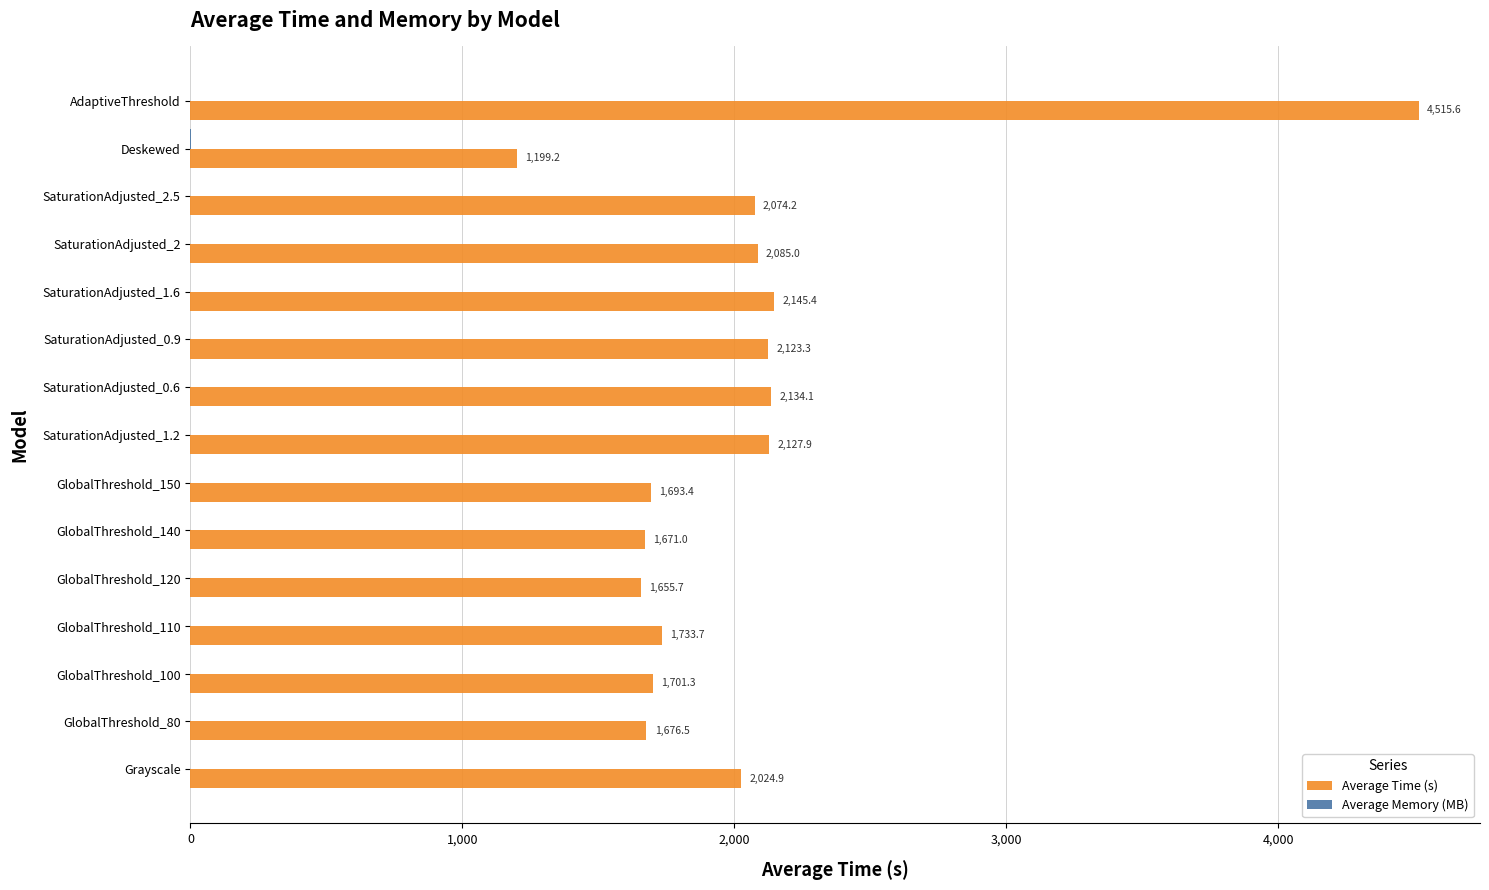

What is the total value across all series at SaturationAdjusted_2?

2085.0